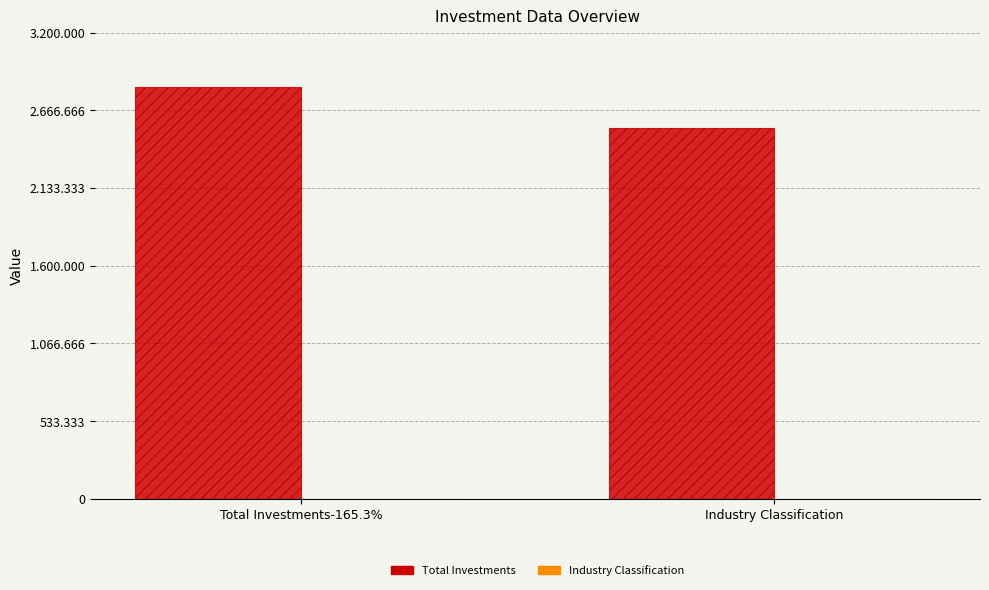

Are the bars horizontal?

No